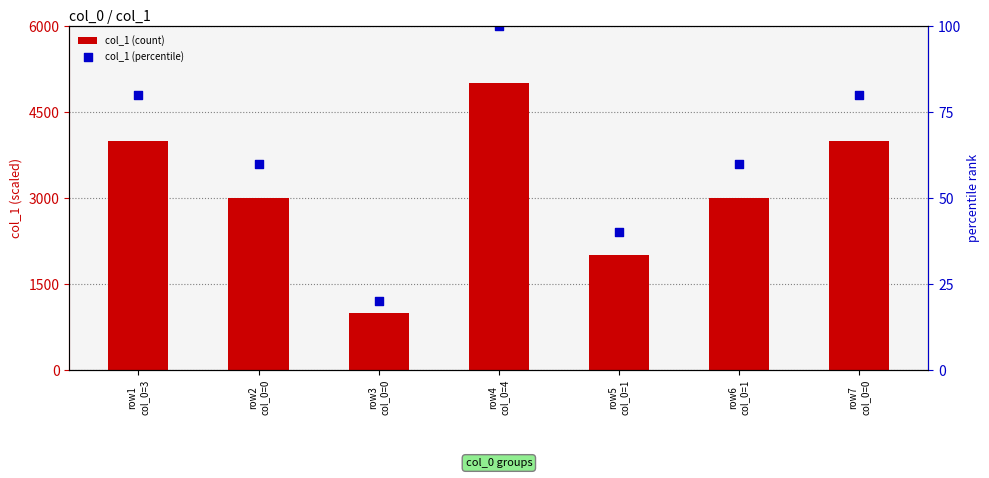

Which series has the widest spread of Y values?

col_1 (count)